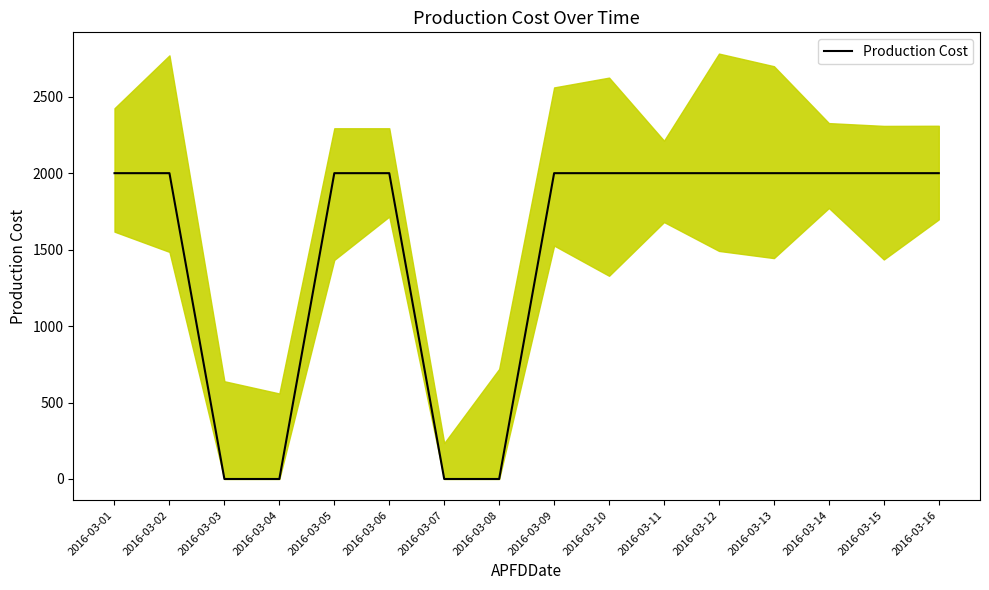

Rank the categories by value from highest to lowest.

2016-03-01, 2016-03-02, 2016-03-05, 2016-03-06, 2016-03-09, 2016-03-10, 2016-03-11, 2016-03-12, 2016-03-13, 2016-03-14, 2016-03-15, 2016-03-16, 2016-03-03, 2016-03-04, 2016-03-07, 2016-03-08